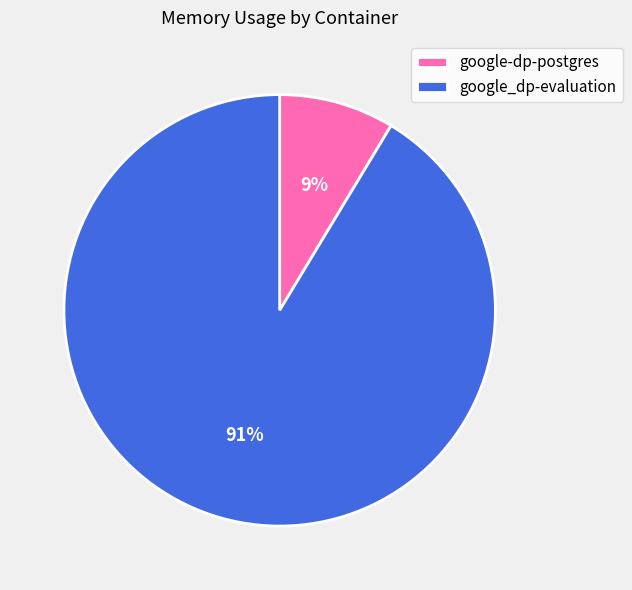

How many segments does this pie chart have?

2